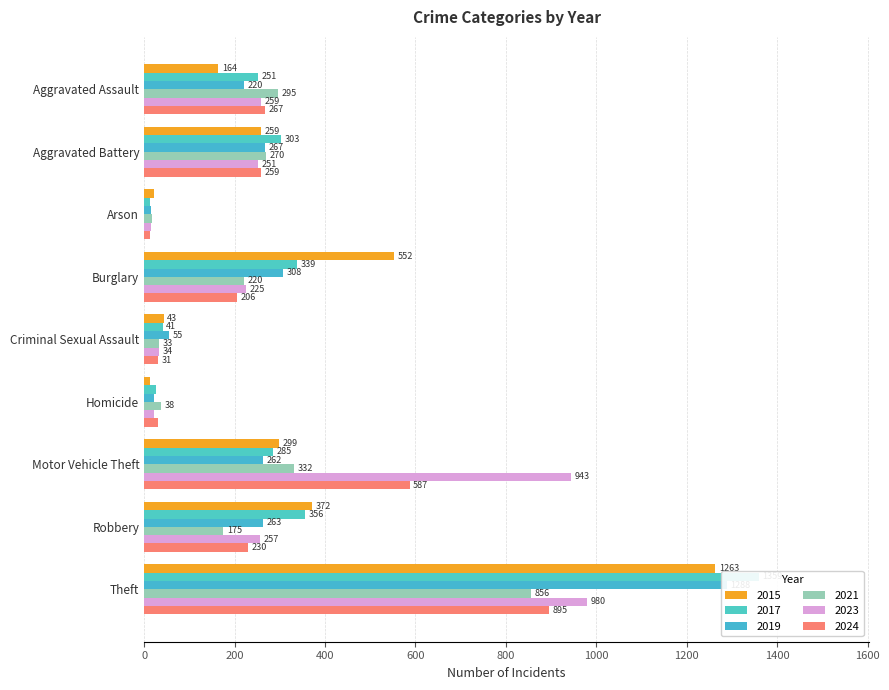

Is it true that 2019 equals 220 at Aggravated Assault?

True